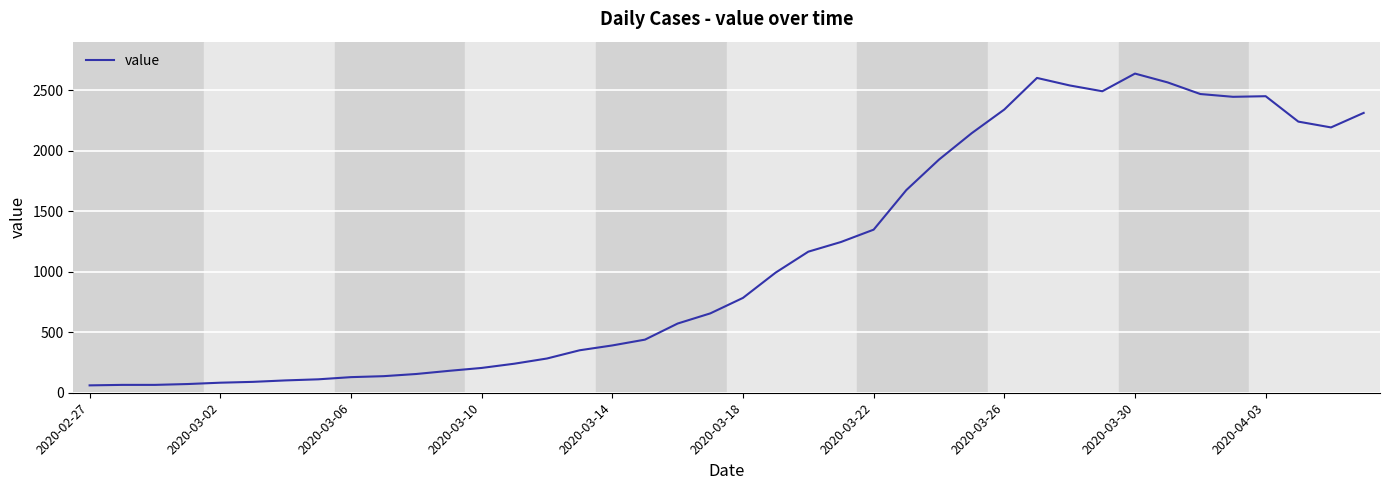

What is the greatest value displayed?

2638